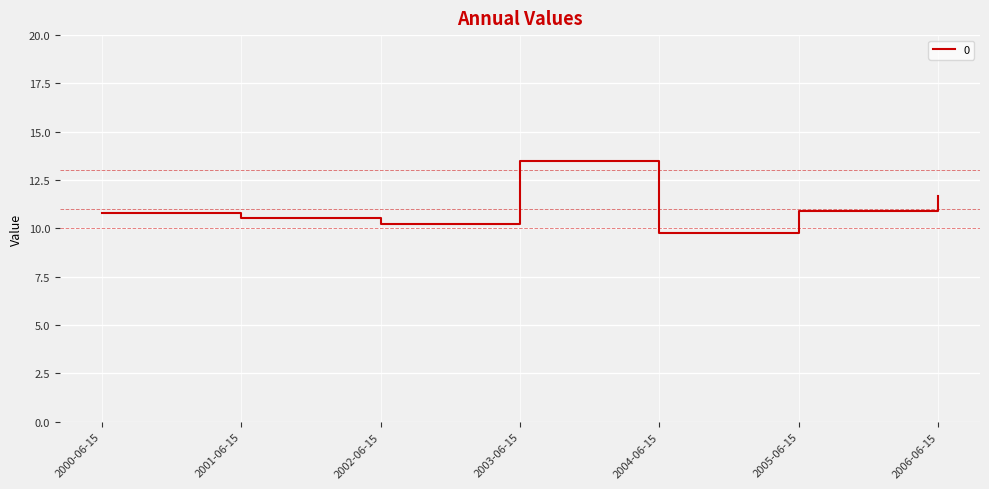

Which label corresponds to the largest value in the chart?

2003-06-15